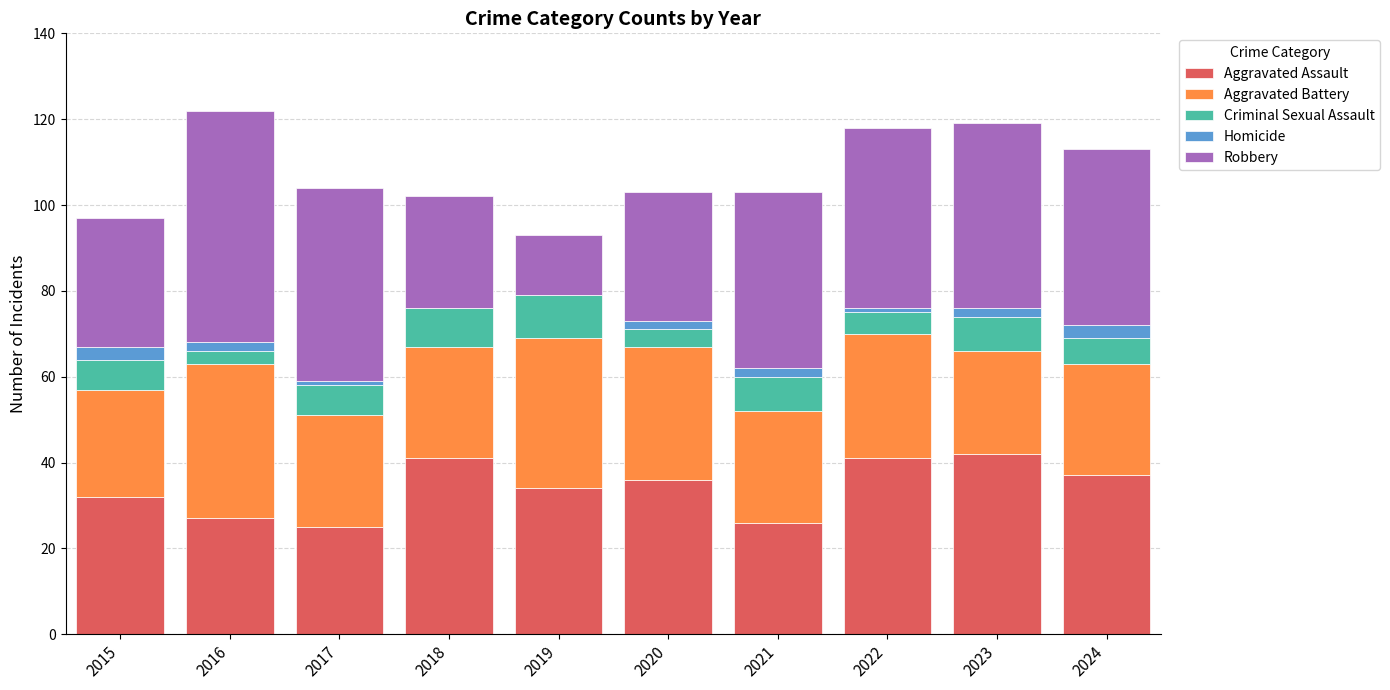

What is the total value across all series at 2015?

97